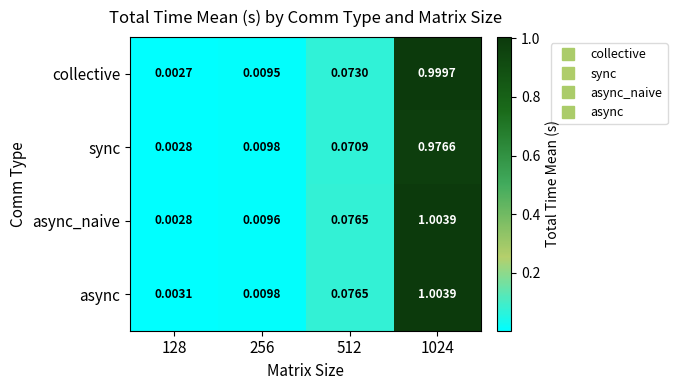

Is the value of async_naive at 512 greater than the value of collective at 256?

Yes